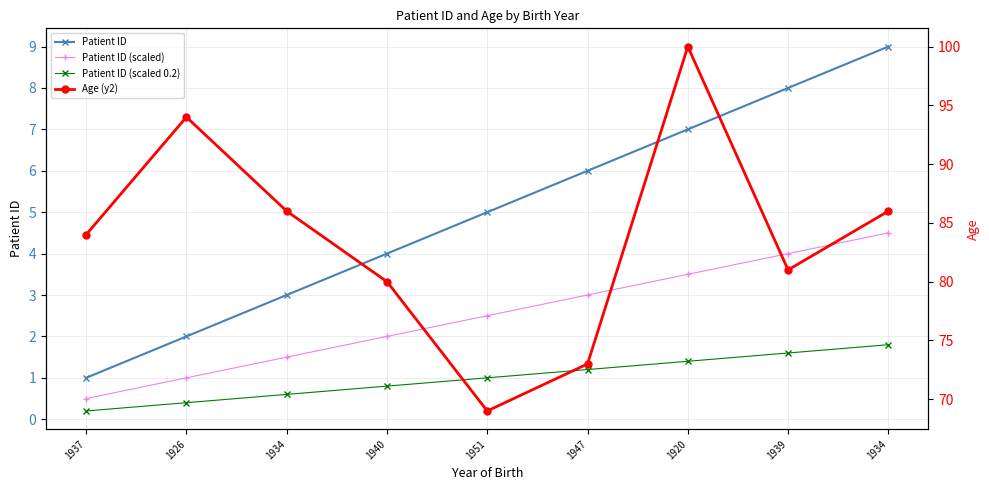

How many values in the Patient ID (scaled 0.2) series are below 1?

4